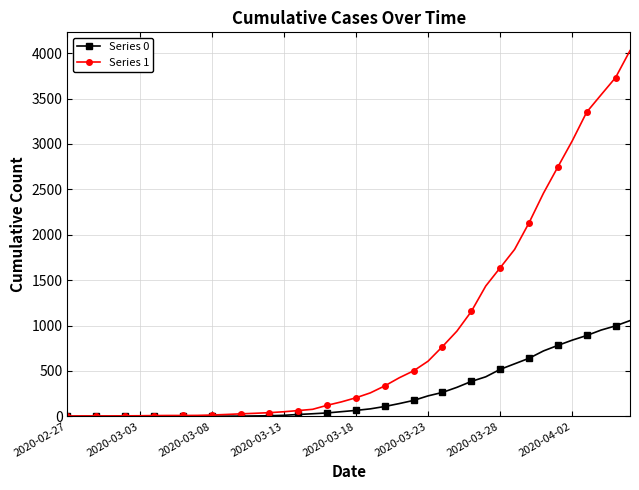

Which series has the largest range (max minus min)?

Series 1